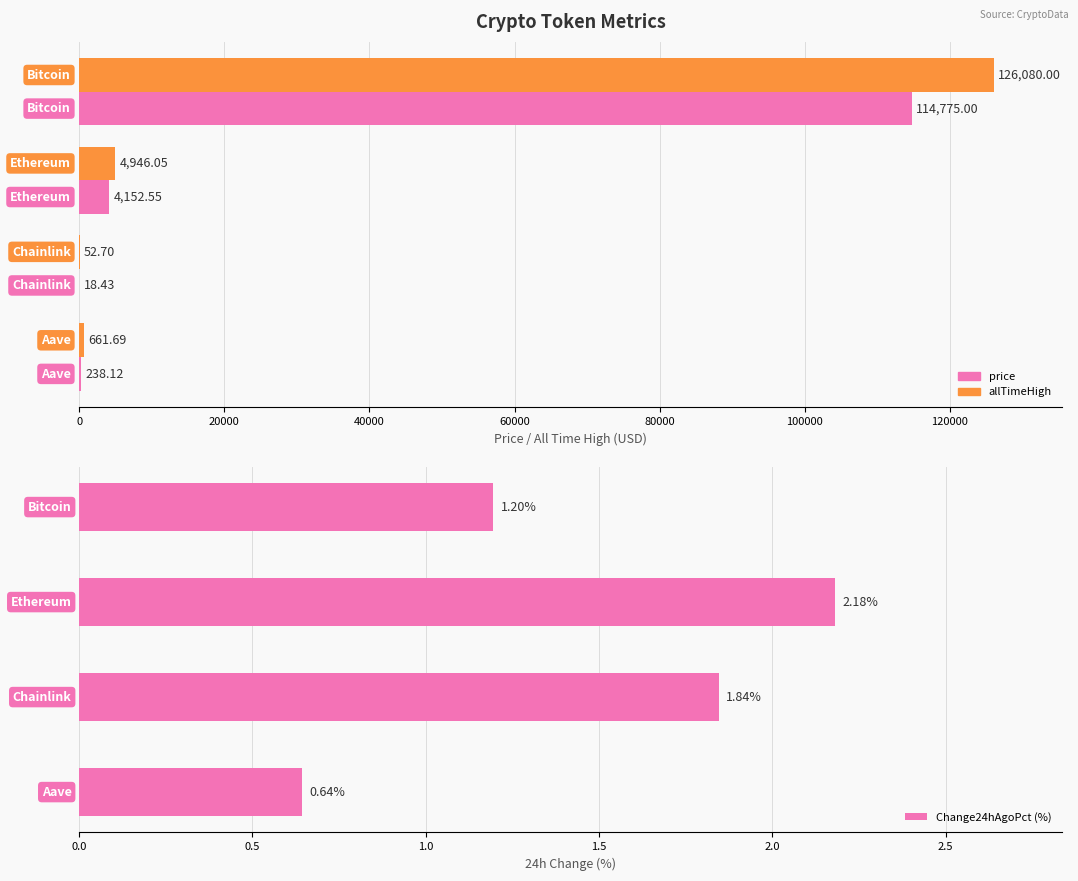

How many values in the price series exceed 4152?

2